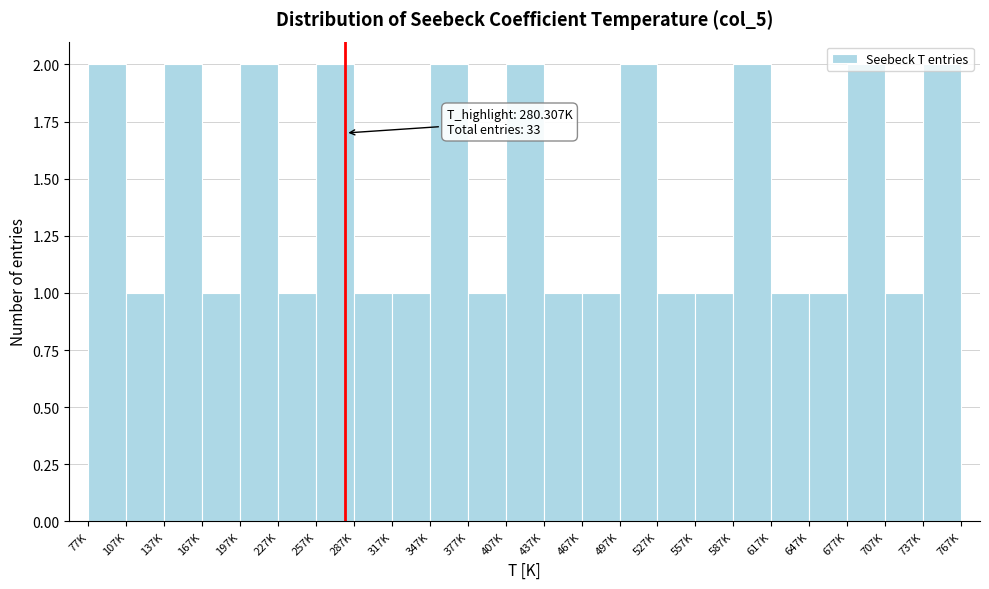

Is it true that the value at 377K is 1?

True